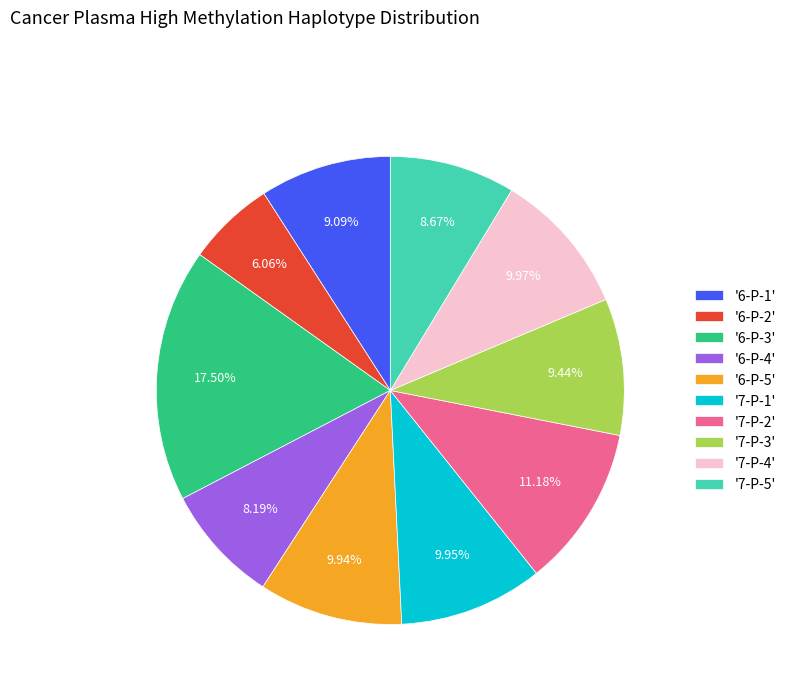

To the nearest percent, what is the difference between the largest and smallest slice percentages?

11%